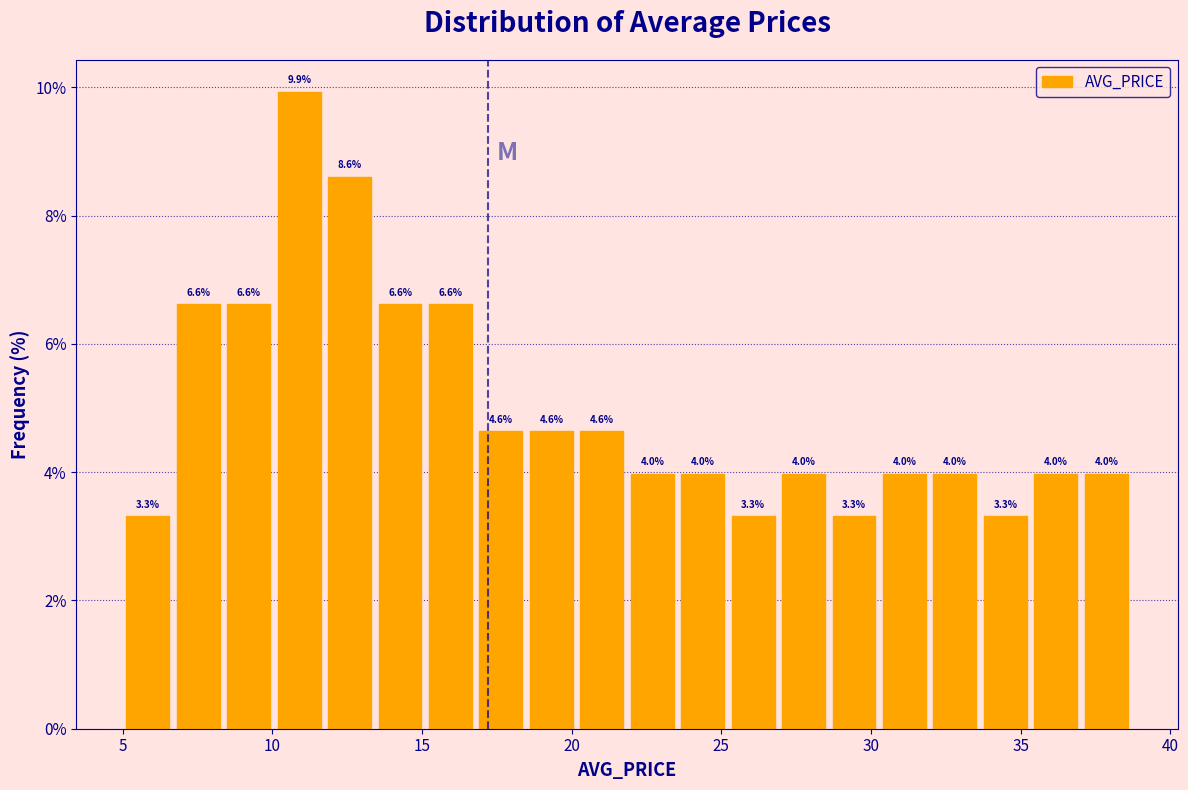

Read against the x-axis, roughly where is the centre of the tallest bar?

11.0